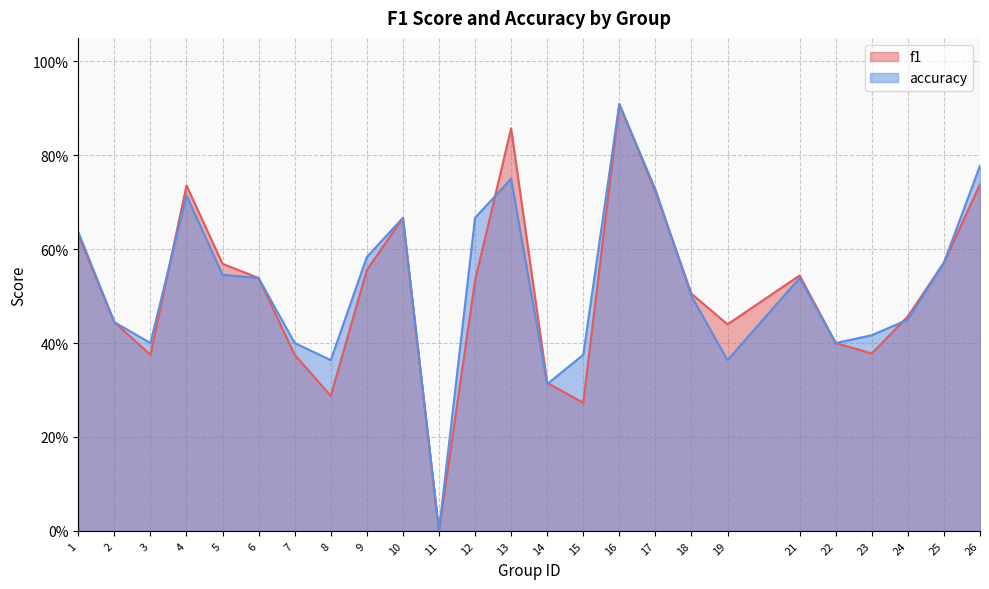

What is the highest value of the f1 series?

0.9